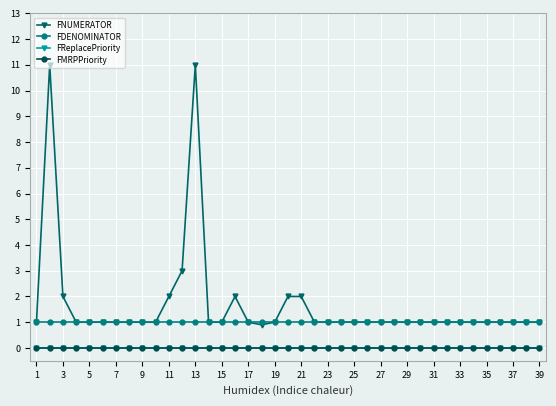

Does the chart have visible grid lines?

Yes